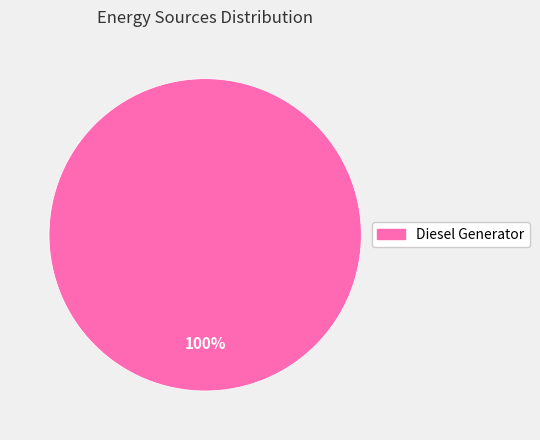

Is there any slice that represents more than half of the pie?

Yes